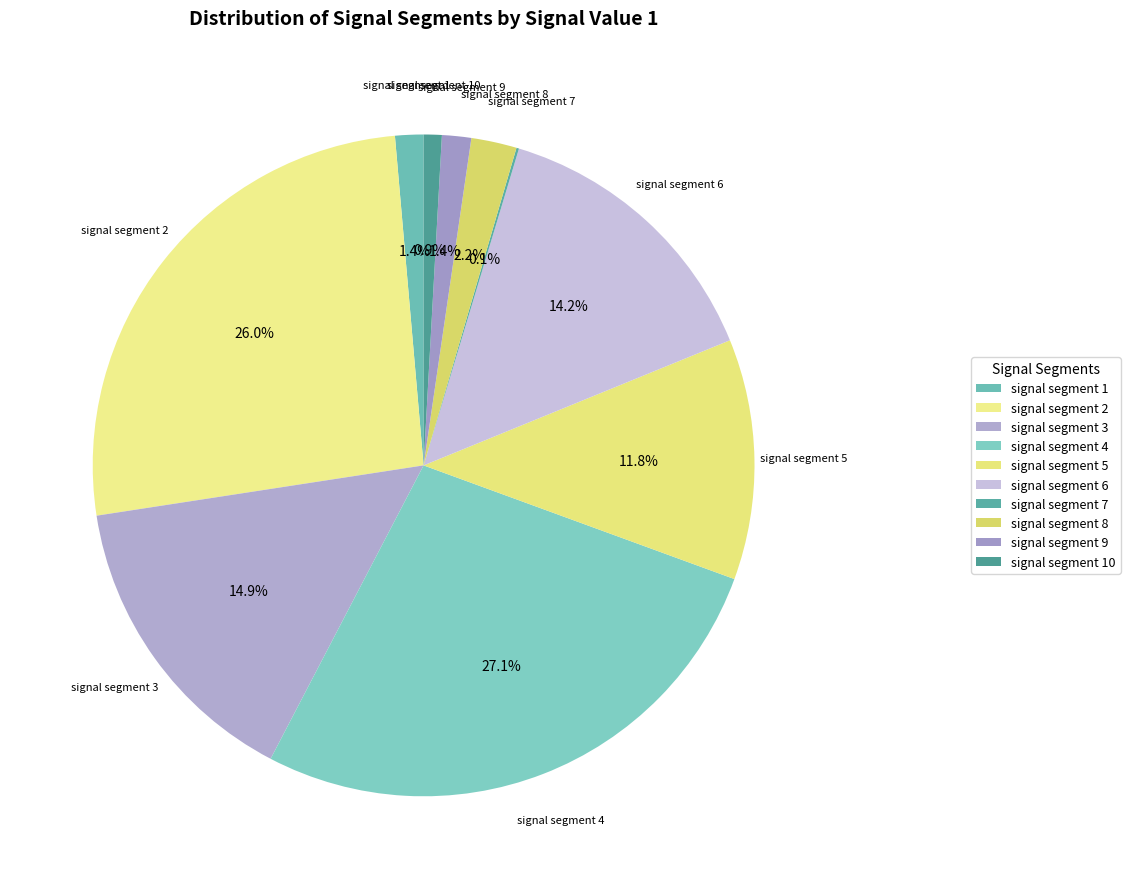

Rank the categories by value from lowest to highest.

signal segment 7, signal segment 10, signal segment 1, signal segment 9, signal segment 8, signal segment 5, signal segment 6, signal segment 3, signal segment 2, signal segment 4